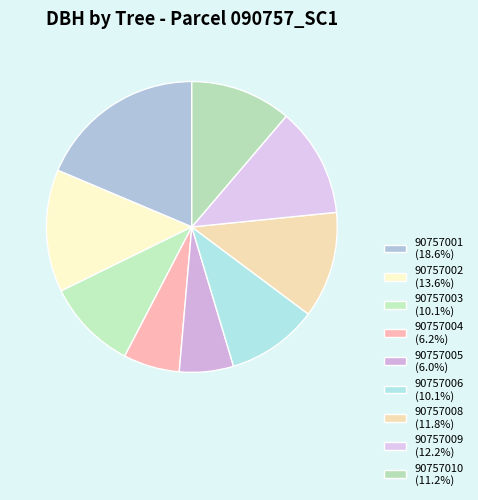

To the nearest percent, what is the difference between the 90757002 and 90757009 slice percentages?

1%